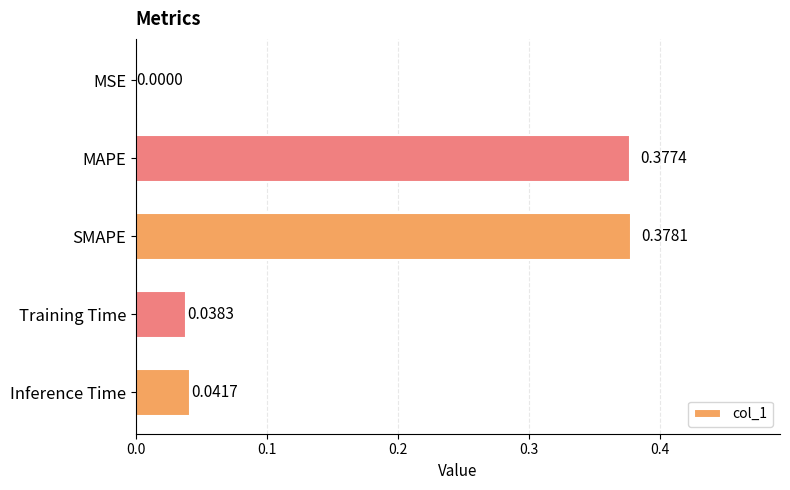

What is the average value?

0.2